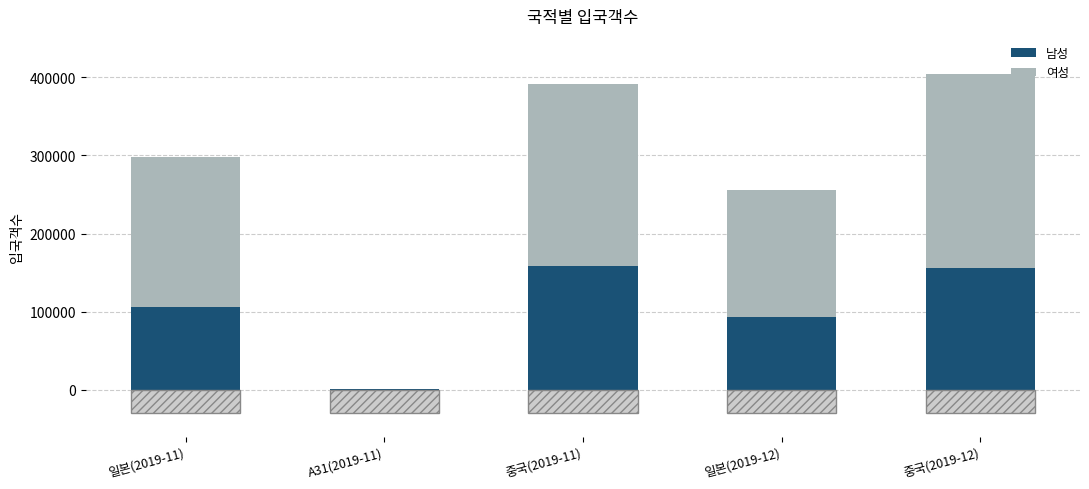

The value of 여성 at 중국(2019-11) is 358214. True or false?

False